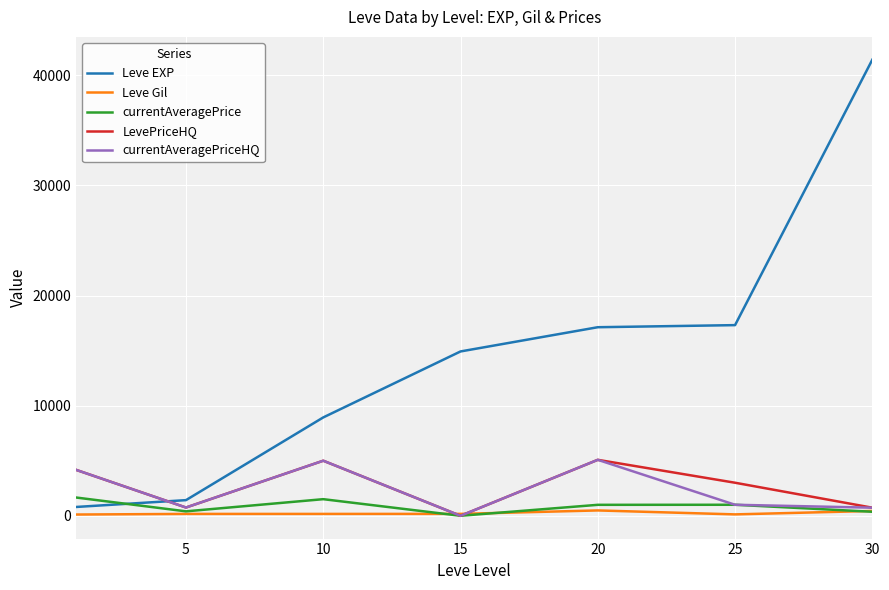

What is the greatest value displayed?

41410.0